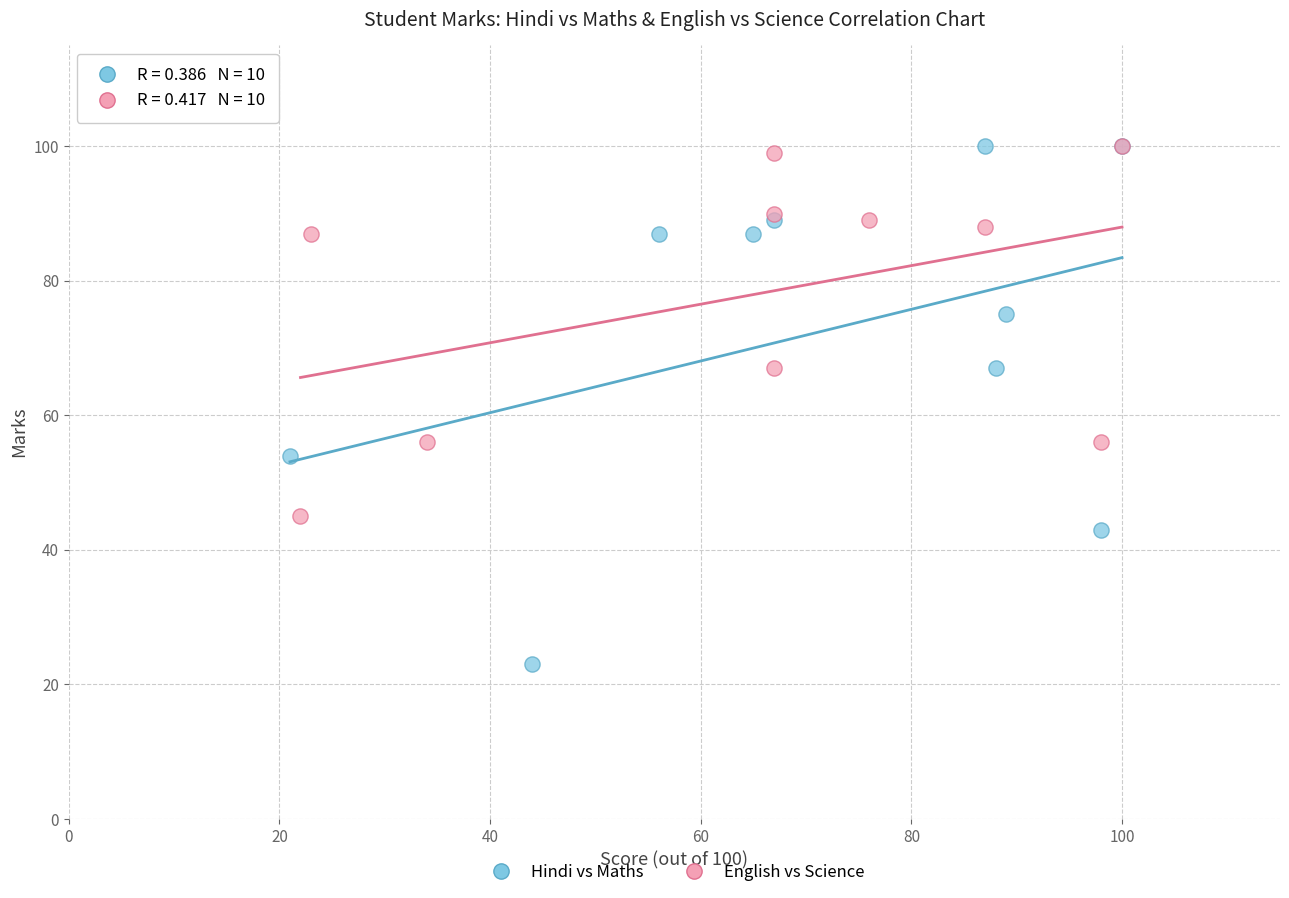

Which series has the largest Y range (max minus min)?

Hindi vs Maths